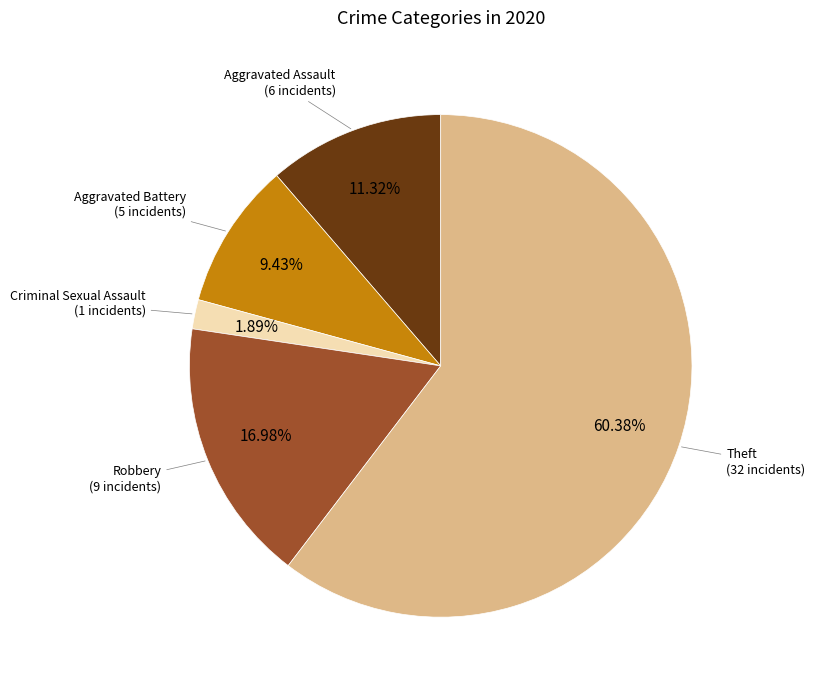

Is there any slice that represents more than half of the pie?

Yes